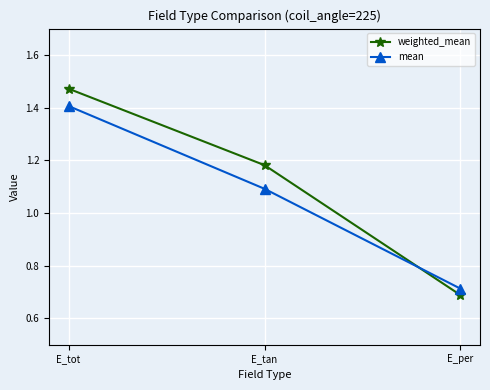

What is the difference between the second highest and minimum values in the mean series?

0.4